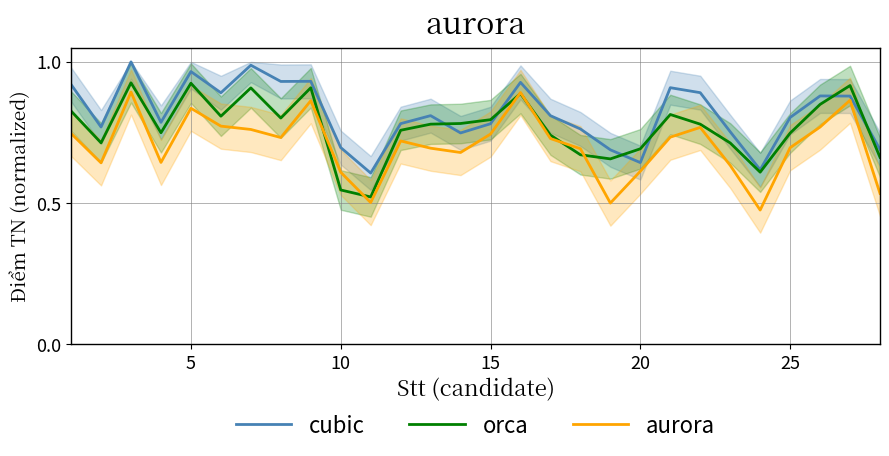

Is it true that aurora equals 0.6 at 10?

True